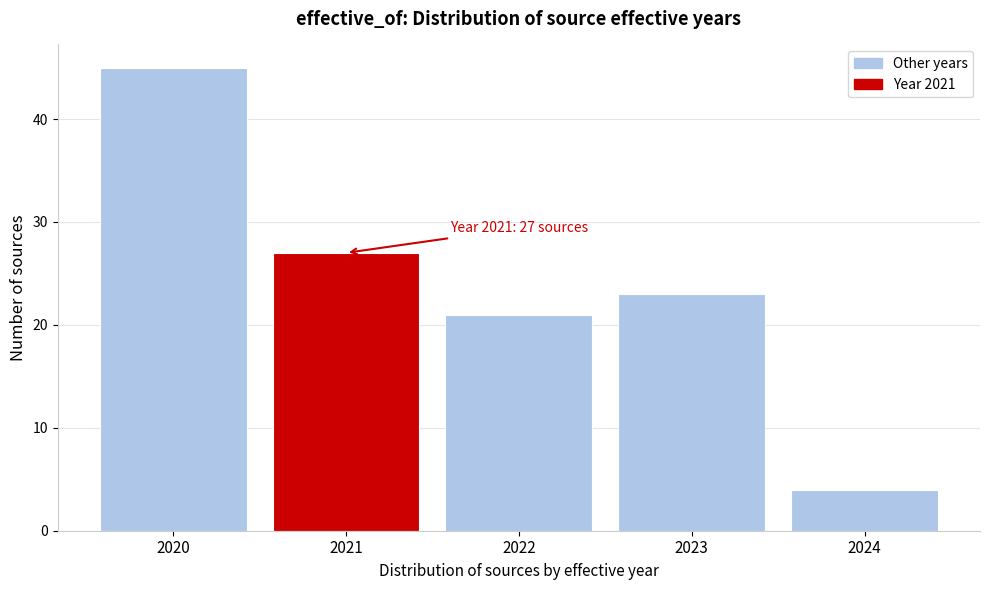

Reading left to right, list all the values displayed in this chart.

2020=45	2021=27	2022=21	2023=23	2024=4